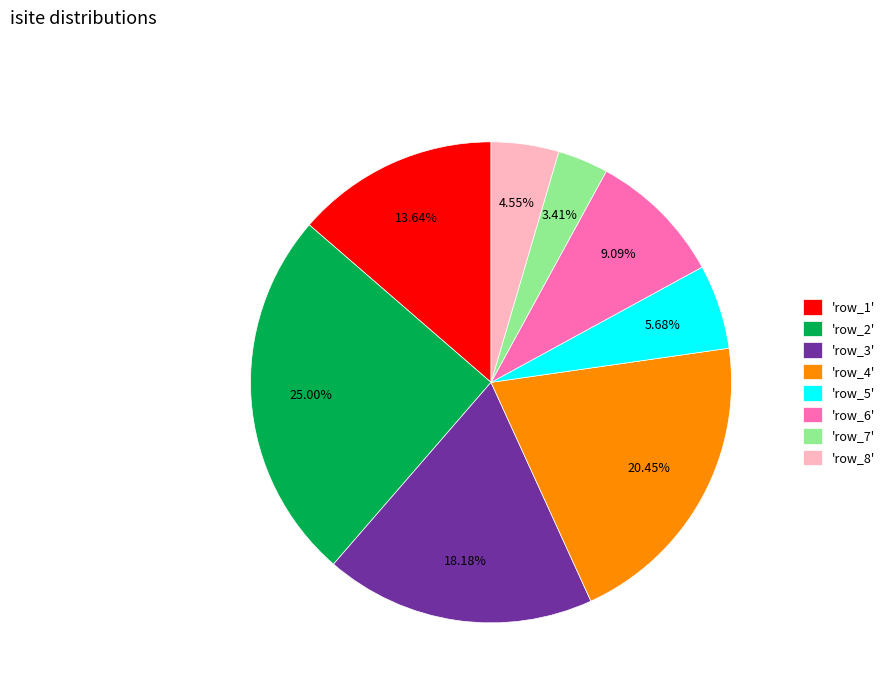

Combined, do 'row_6' and 'row_2' account for over 50%?

No